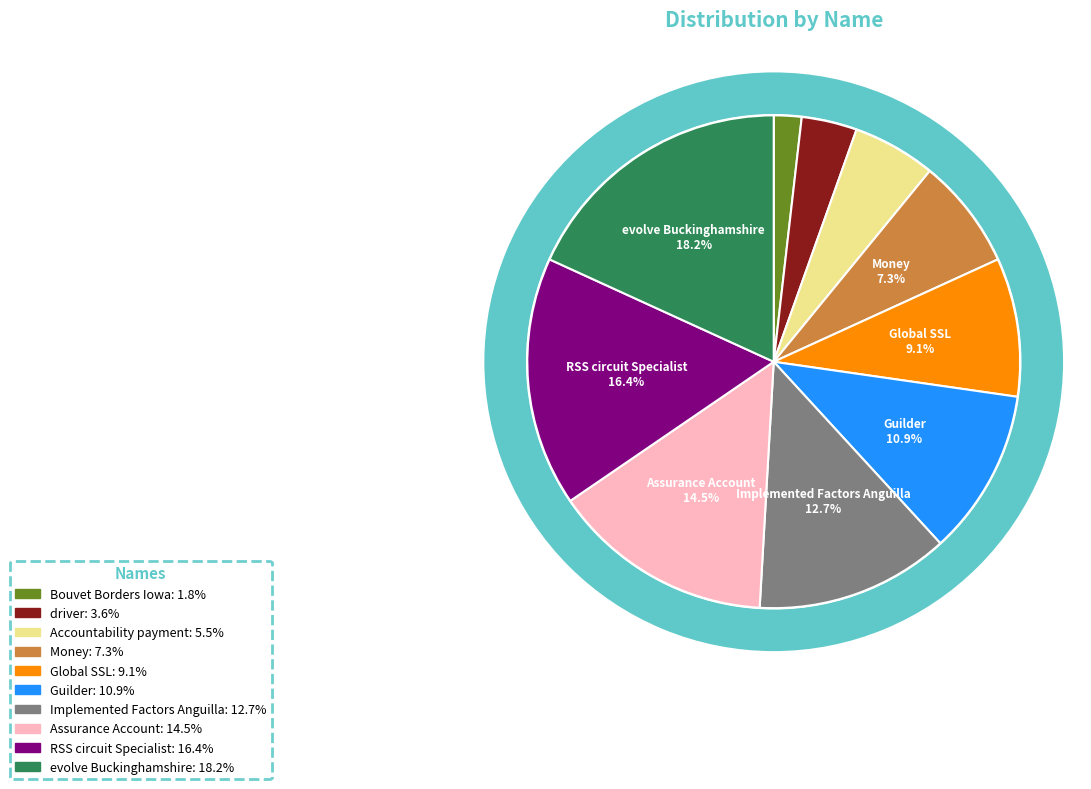

Count the number of slices in the pie.

10